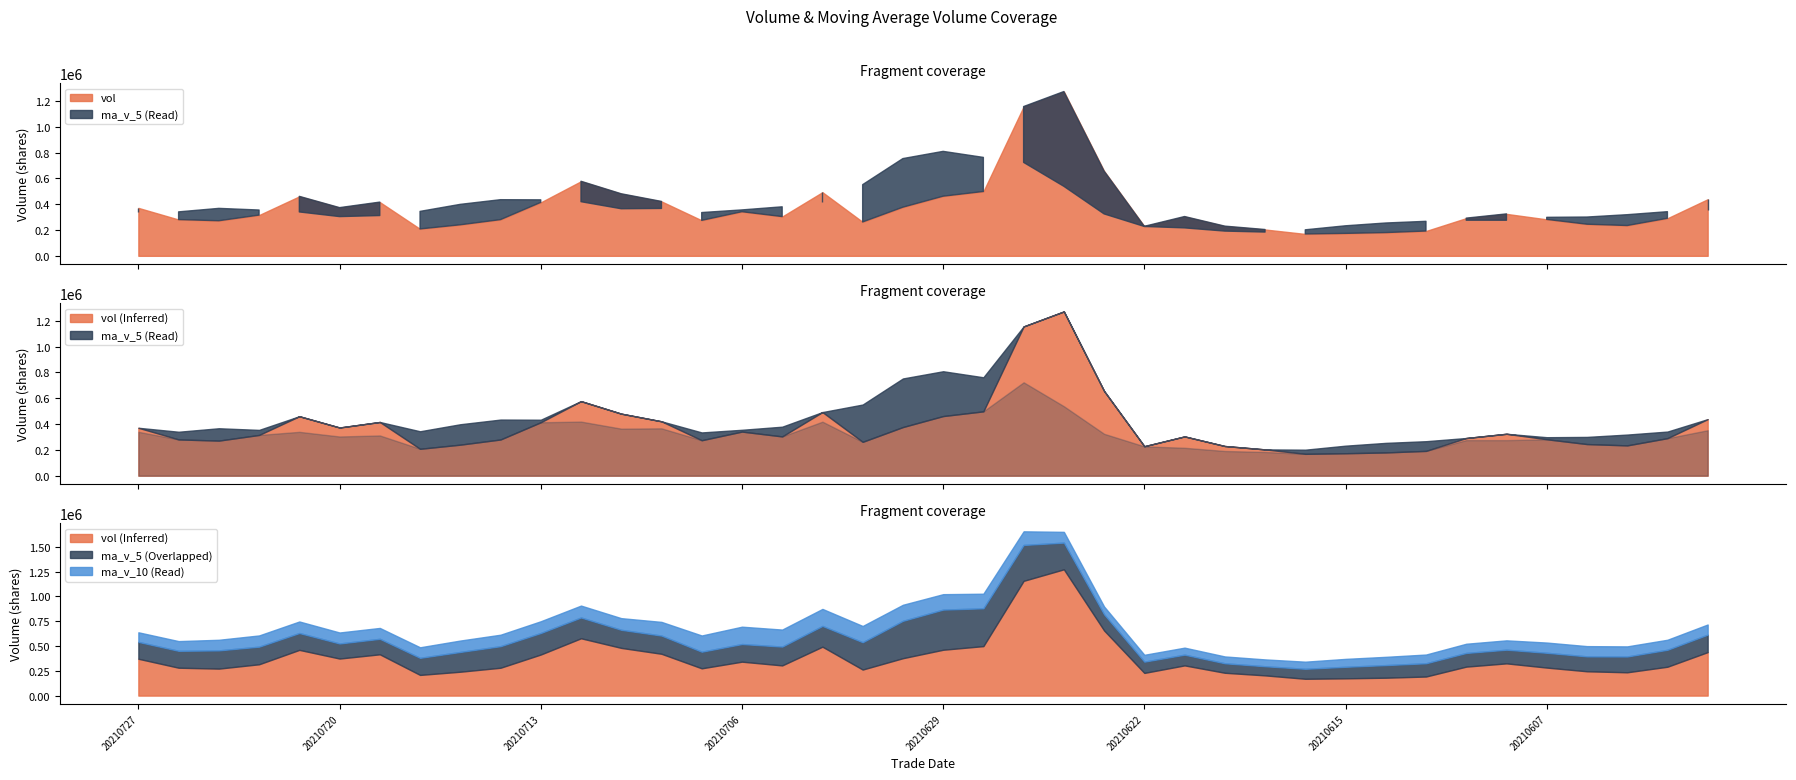

In vol, how many points are lower than both neighbors (excluding endpoints)?

9